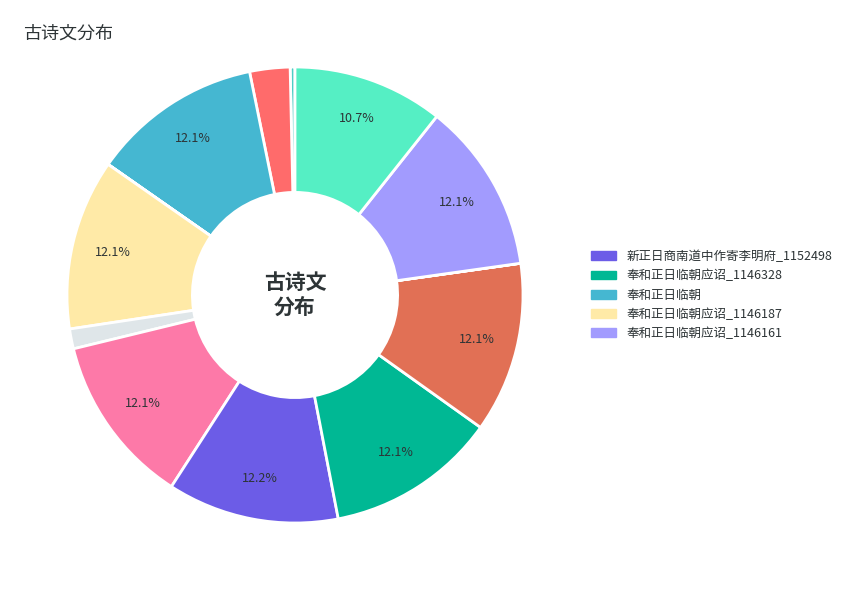

Which category has the biggest portion of the pie?

新正日商南道中作寄李明府_1152498